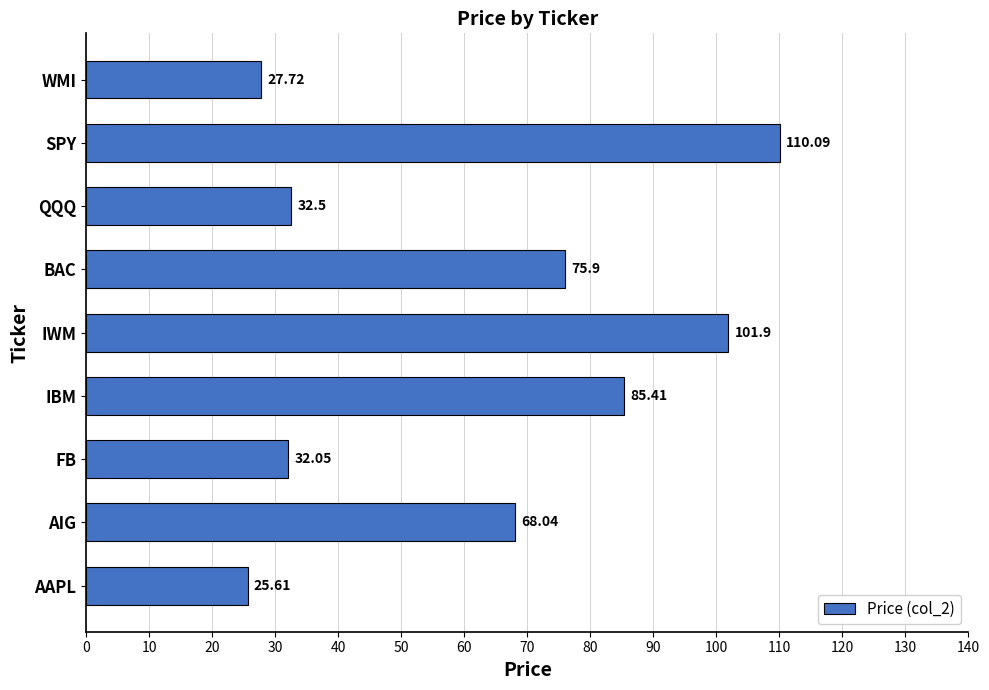

What is the difference between the values at AAPL and AIG?

42.4